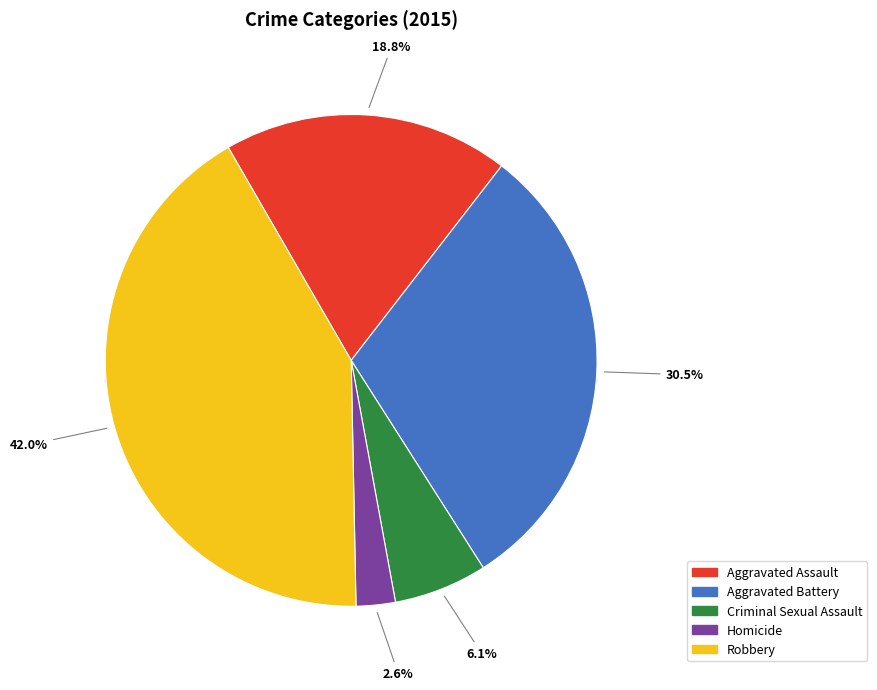

Between Aggravated Assault and Robbery, which is larger?

Robbery